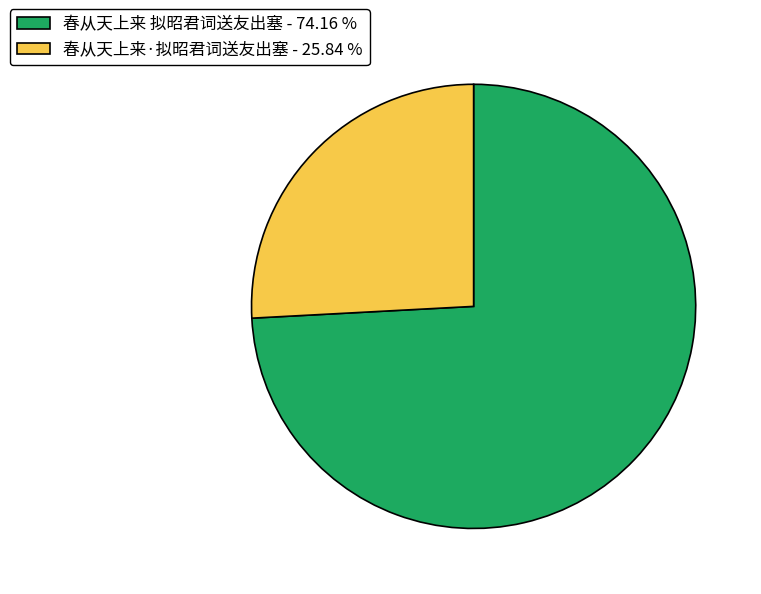

Combined, do 春从天上来·拟昭君词送友出塞 - 25.84 % and 春从天上来 拟昭君词送友出塞 - 74.16 % account for over 50%?

Yes